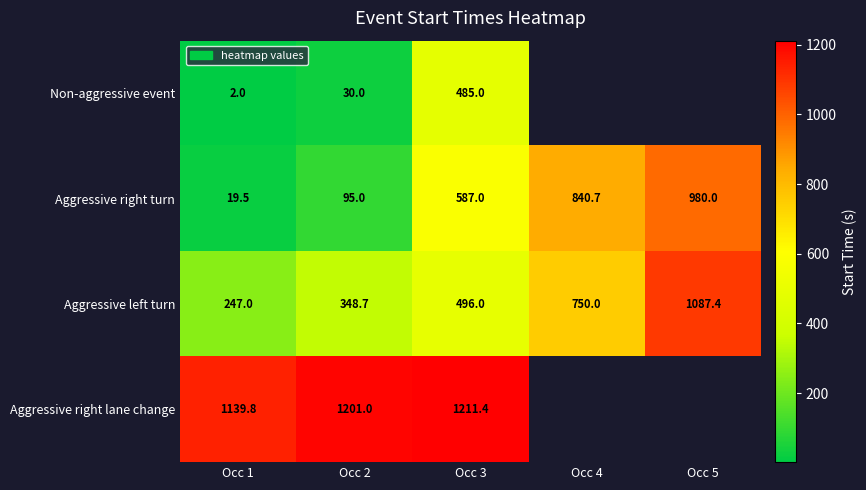

The Aggressive right turn series shows 19.5 at Occ 1. True or false?

True